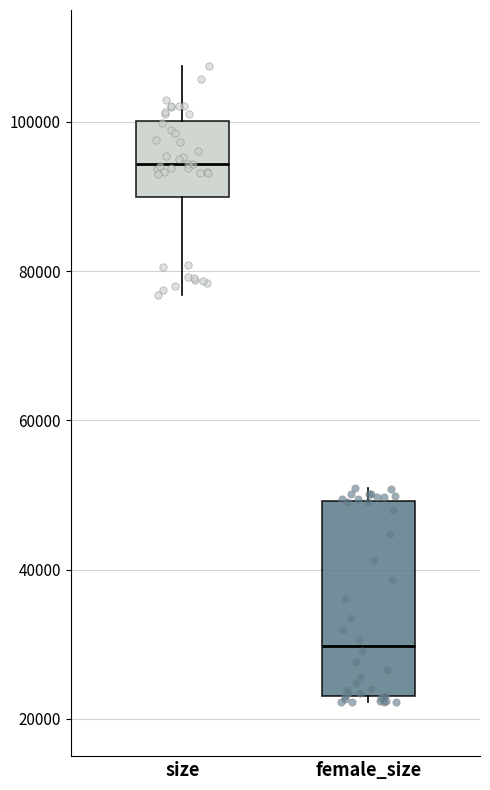

Comparing the boxes themselves (not the whiskers), which one is the tallest?

female_size